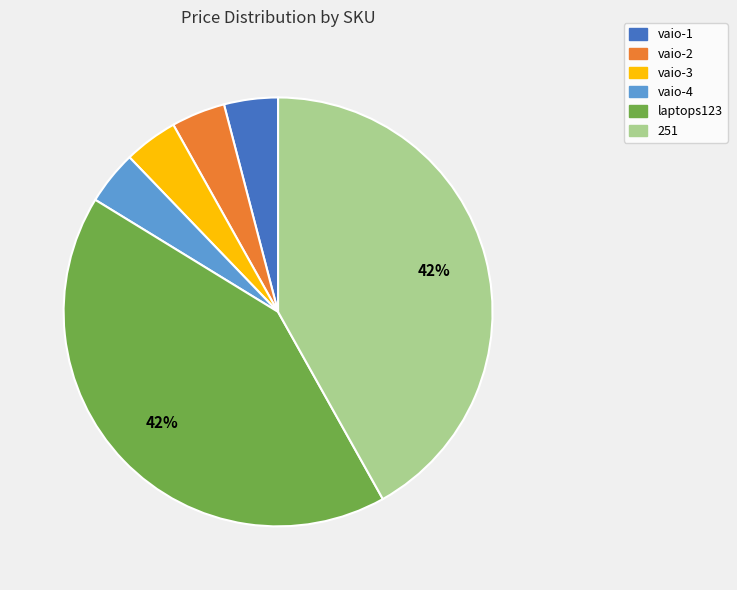

Is it true that 251 is 42% of the pie?

True